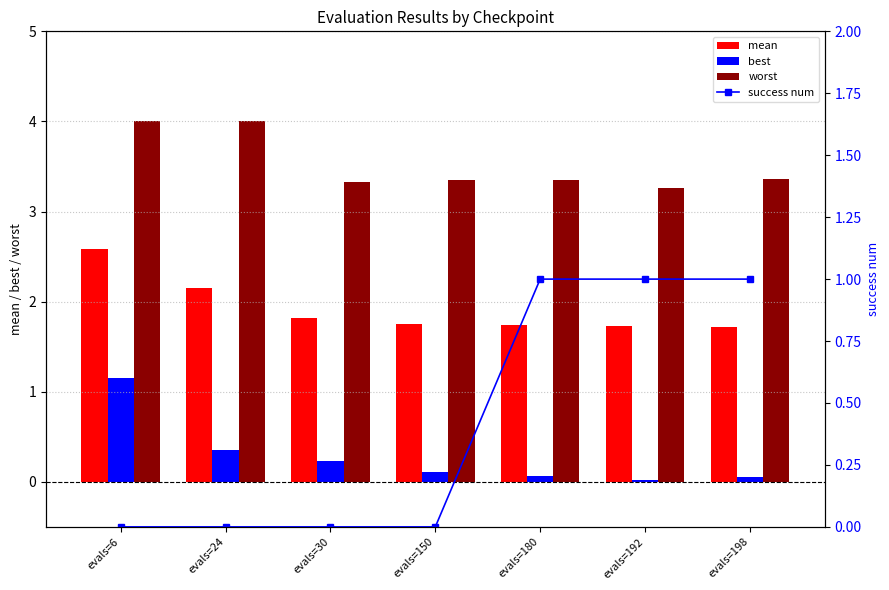

Reading left to right, extract all data points from this chart.

mean: 2.6	2.2	1.8	1.8	1.7	1.7	1.7
best: 1.1	0.4	0.2	0.1	0.1	0.0	0.1
worst: 4.0	4.0	3.3	3.3	3.4	3.3	3.4
success num: 0.0	0.0	0.0	0.0	1.0	1.0	1.0